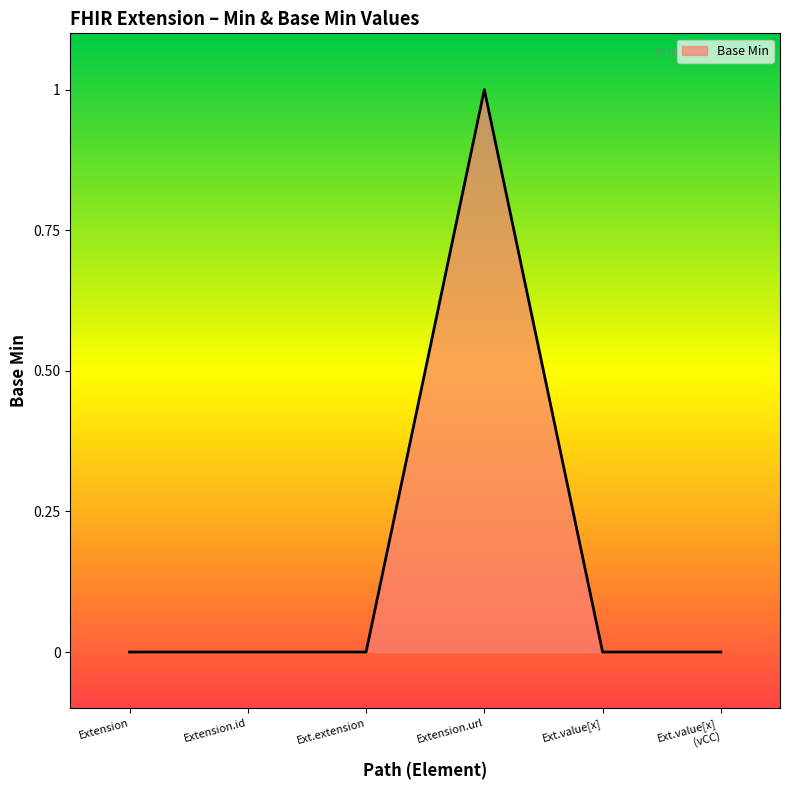

The value at Extension.url is 1. True or false?

True